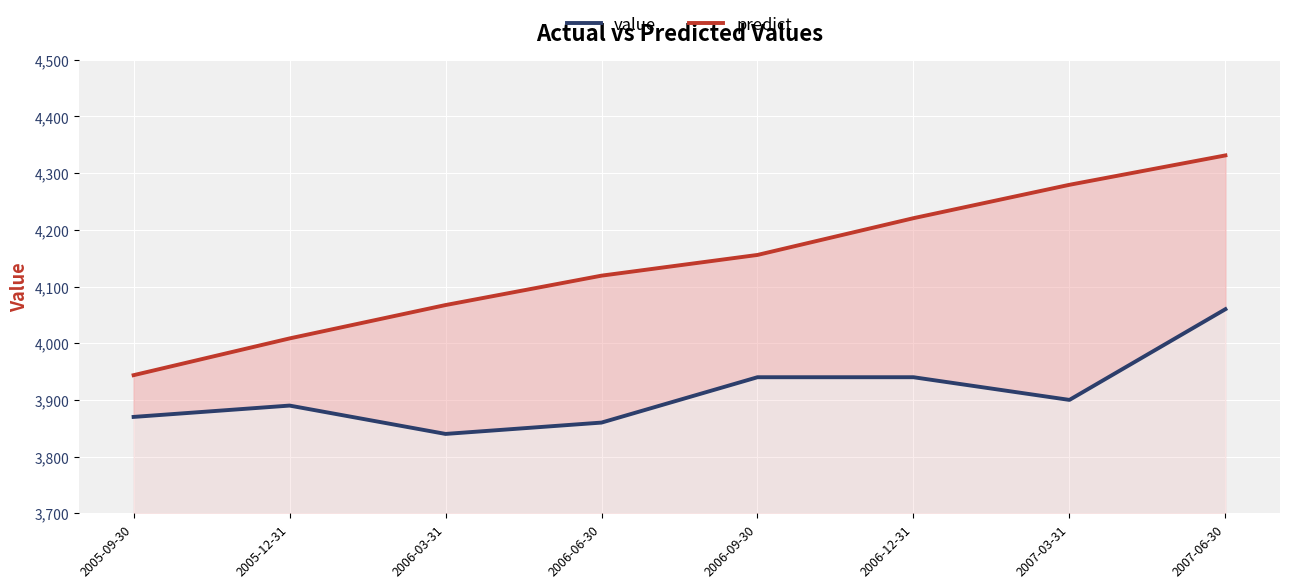

The value of value at 2007-06-30 is 6552.6. True or false?

False